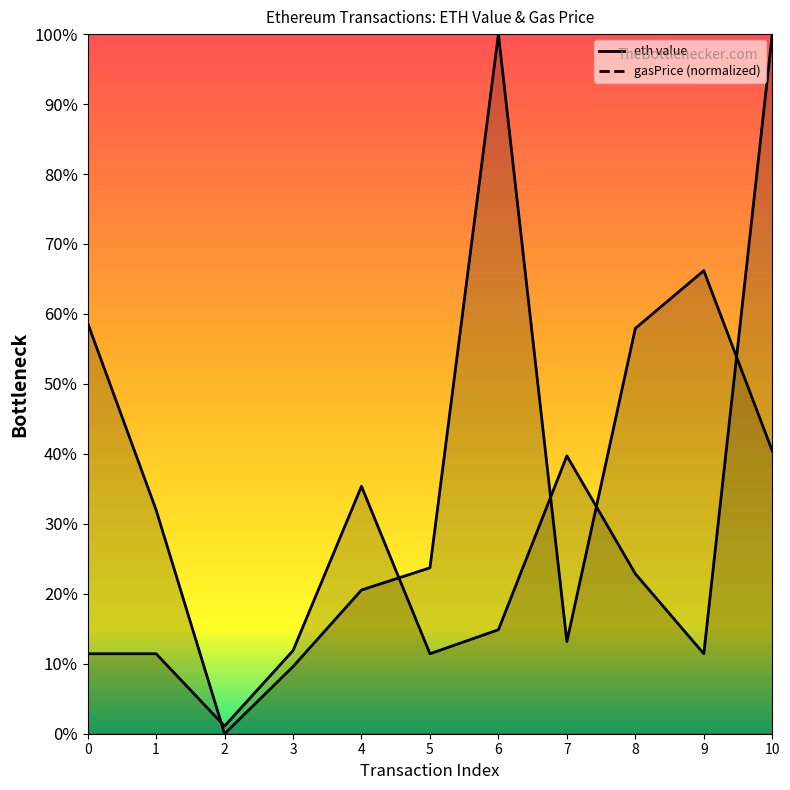

How many interior local valleys does the gasPrice (normalized) series have?

2